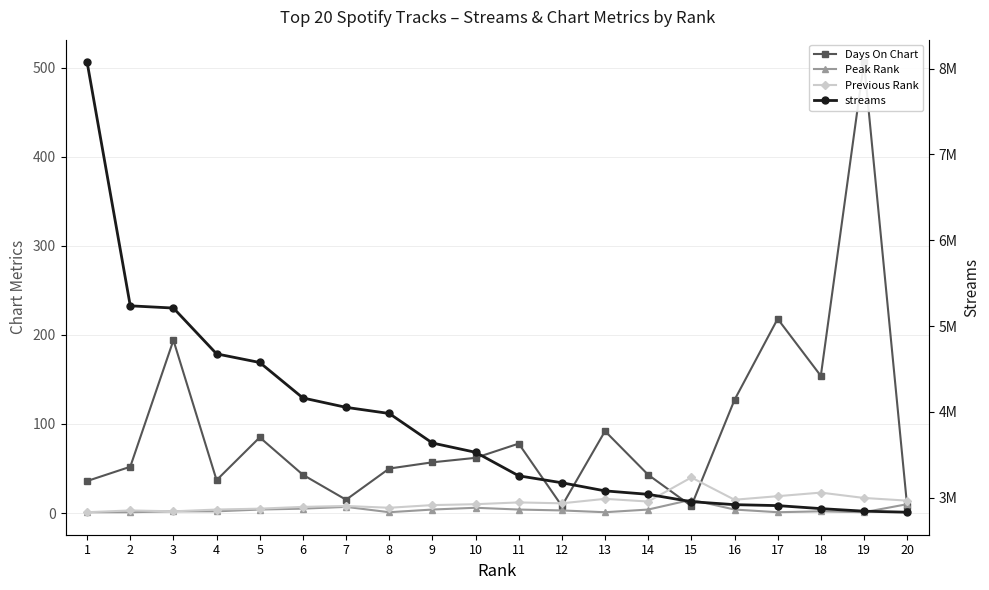

How many data points in Previous Rank are above 11?

9